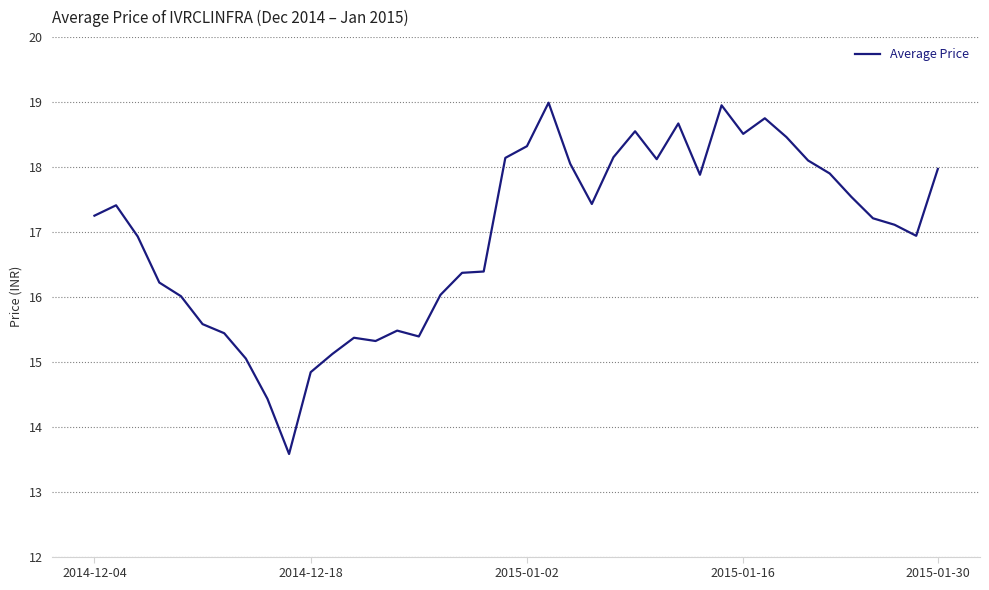

What is the greatest value displayed?

19.0